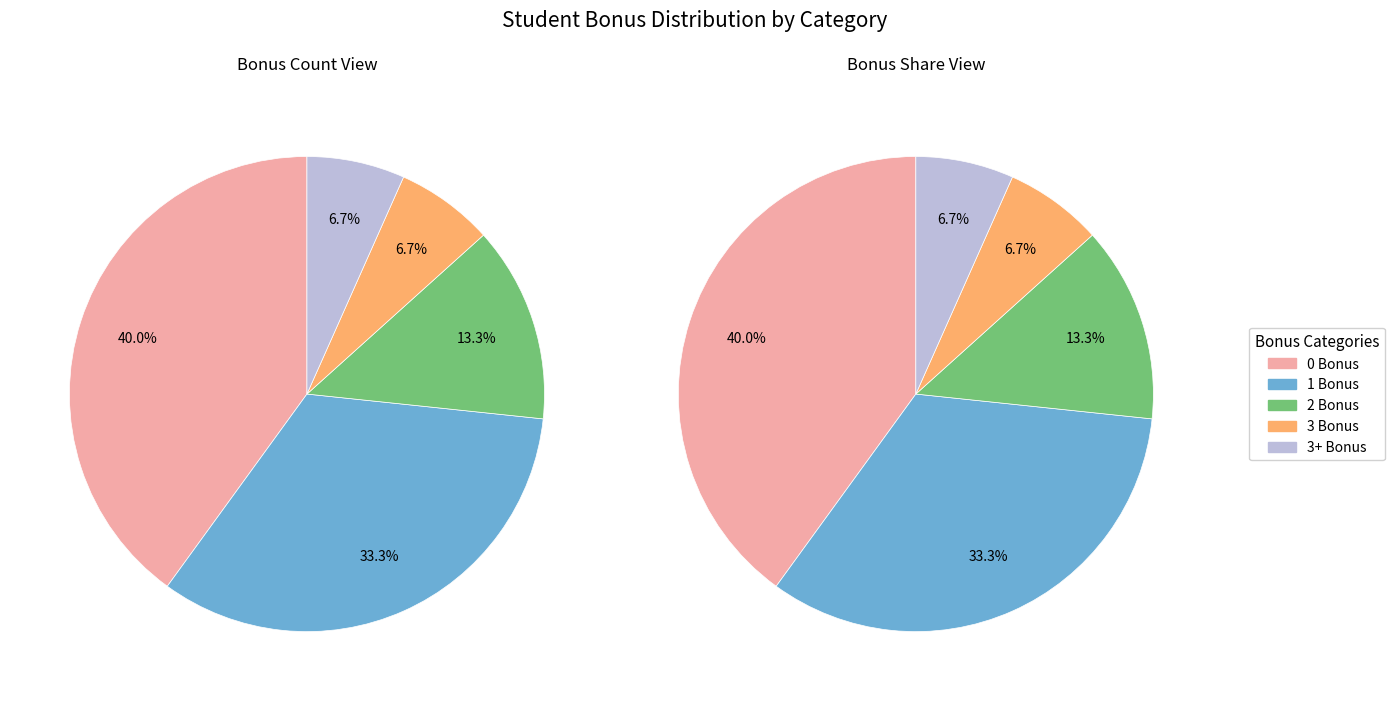

What percentage is the 0 slice, to the nearest percent?

40%